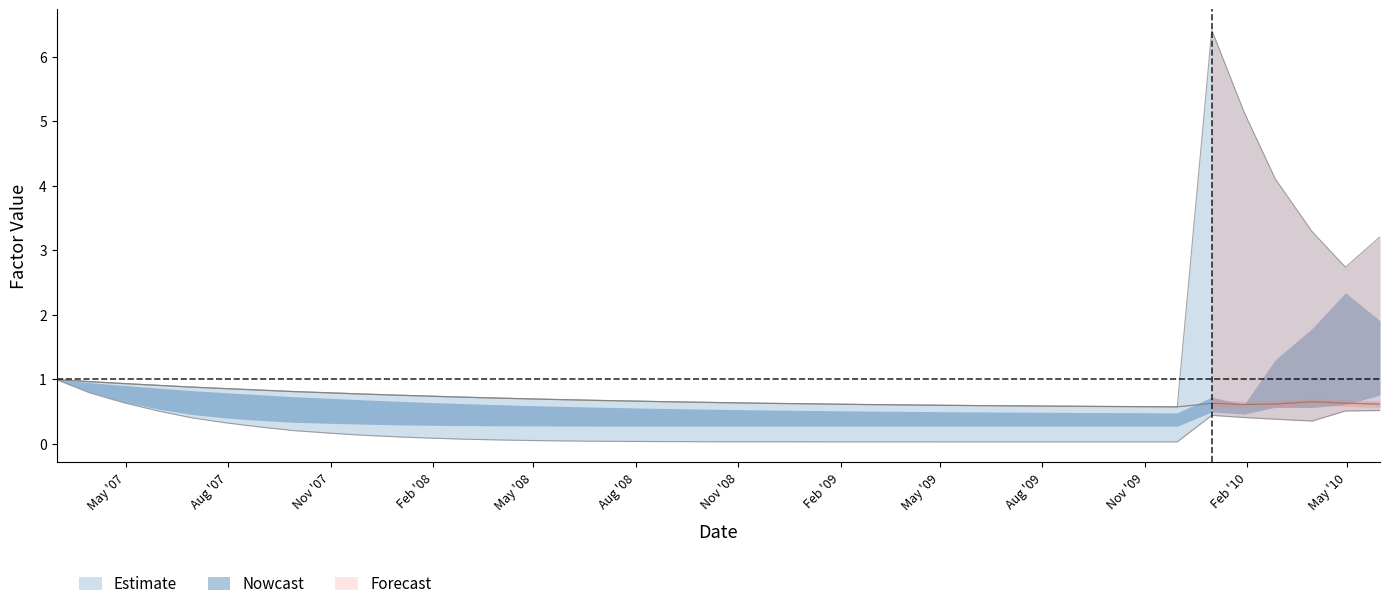

What is the spread (max minus min) of values at 1/31/2008?

0.6